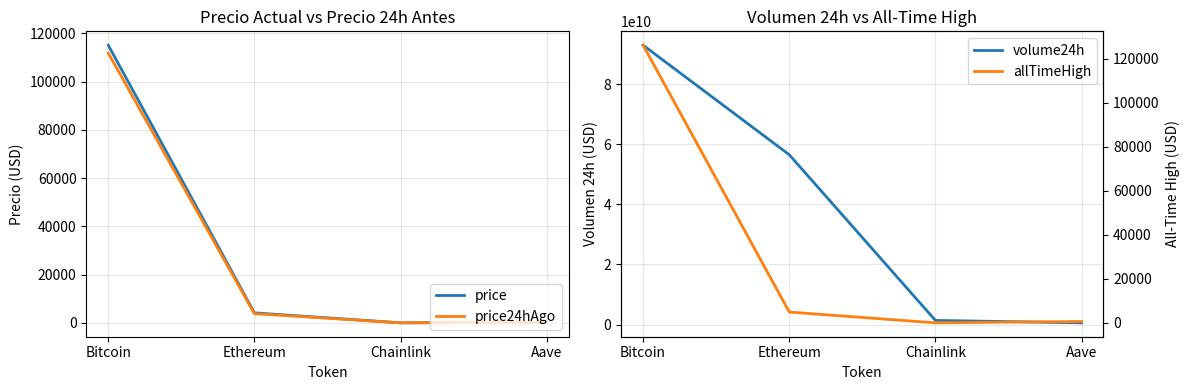

Which series has the largest total across all categories?

volume24h